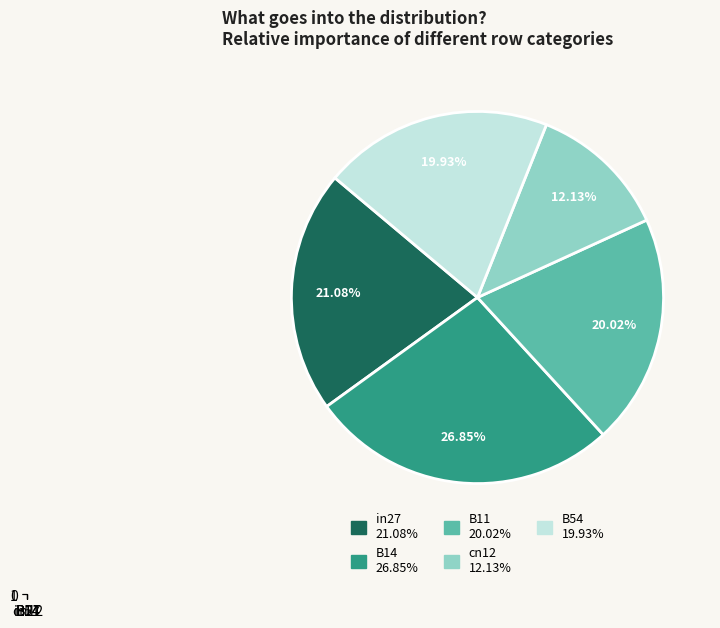

To the nearest percent, what is the difference between the B11 and in27 slice percentages?

1%